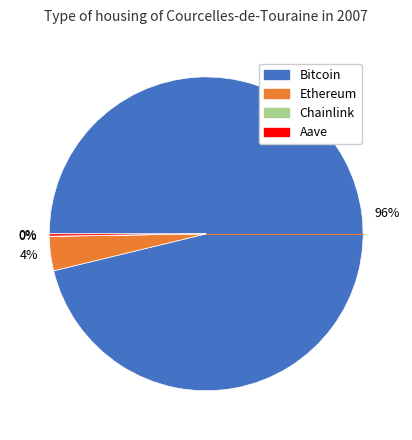

To the nearest percent, what is the difference between the largest and smallest slice percentages?

96%